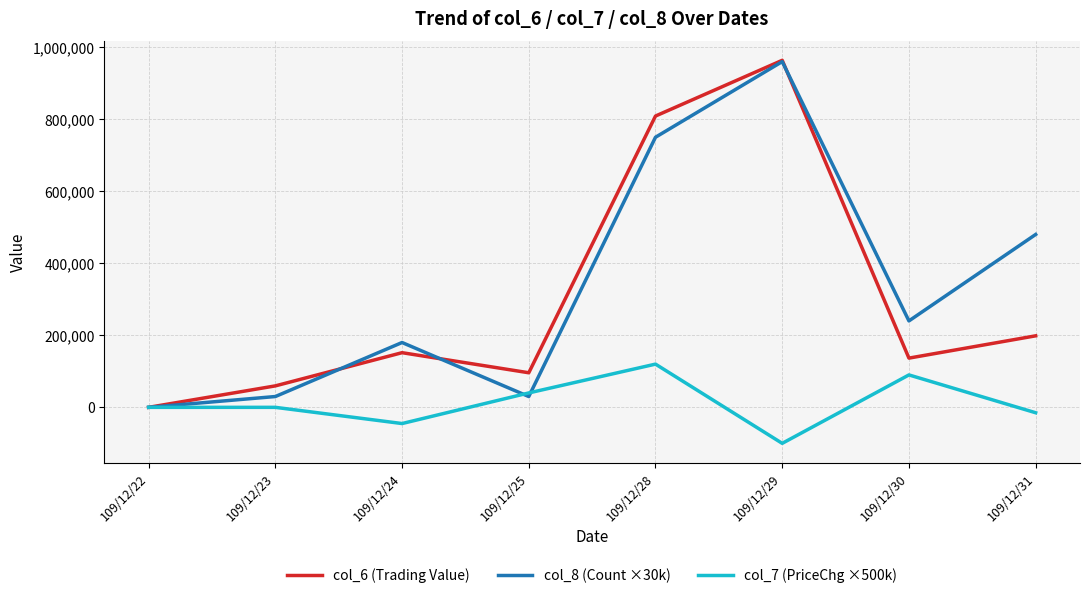

The col_6 (Trading Value) series shows 808870 at 109/12/28. True or false?

True